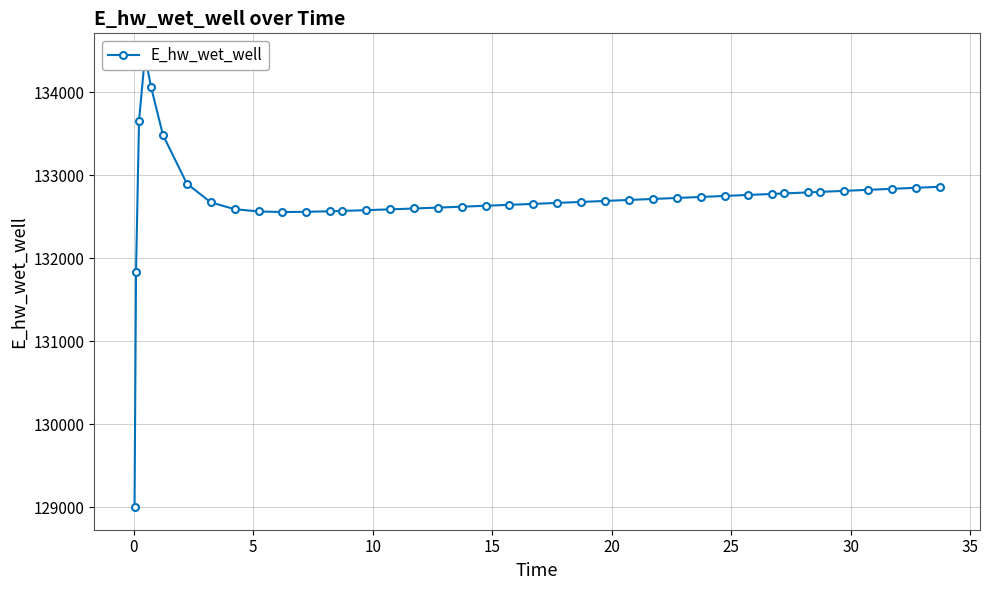

How many points are lower than both their immediate neighbors (excluding endpoints)?

1